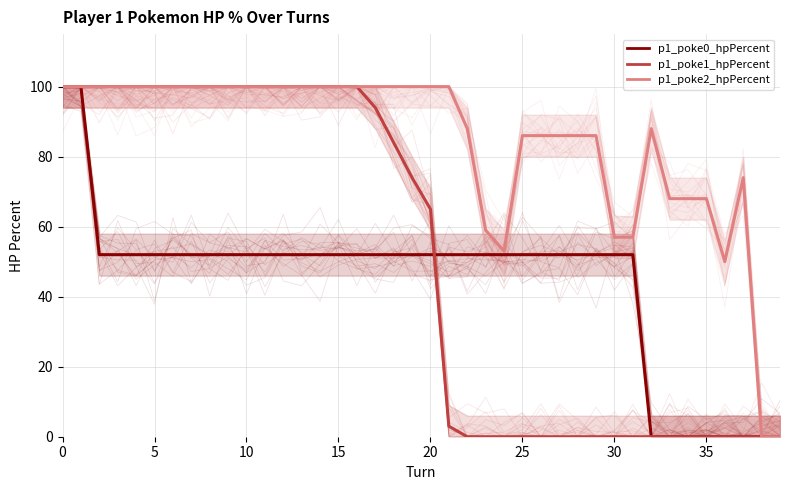

True or false: p1_poke0_hpPercent and p1_poke2_hpPercent intersect in this chart.

False